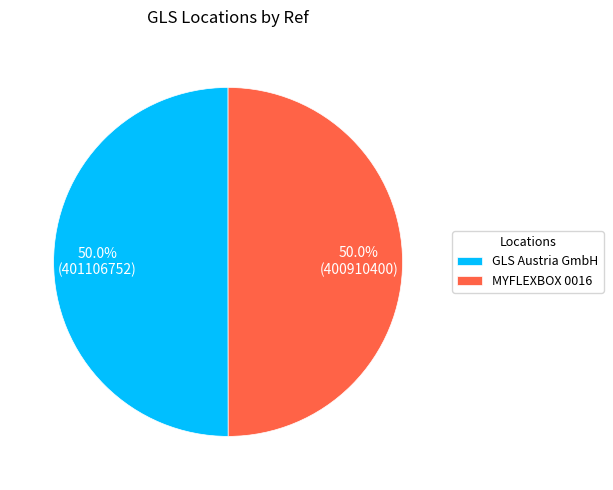

What percentage is the GLS Austria GmbH slice, to the nearest percent?

50%